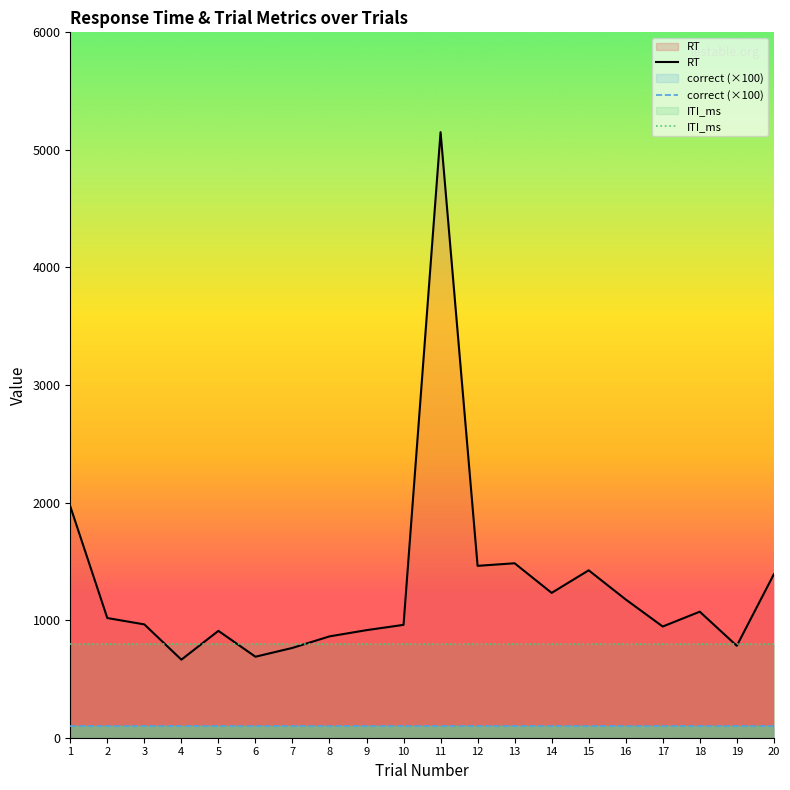

At how many categories does at least one series exceed 3092?

1